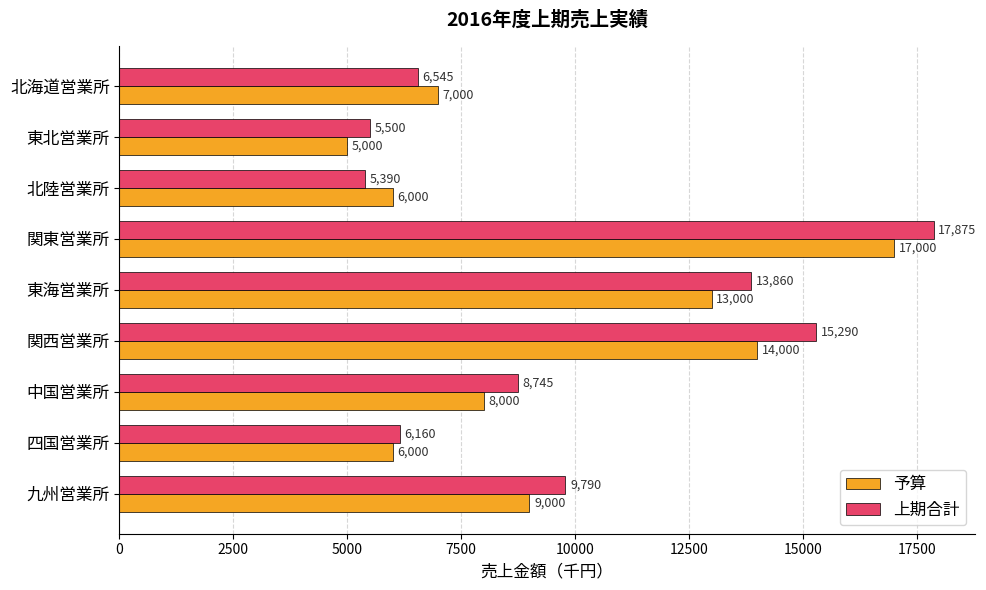

What are all the series names shown in the legend?

予算, 上期合計